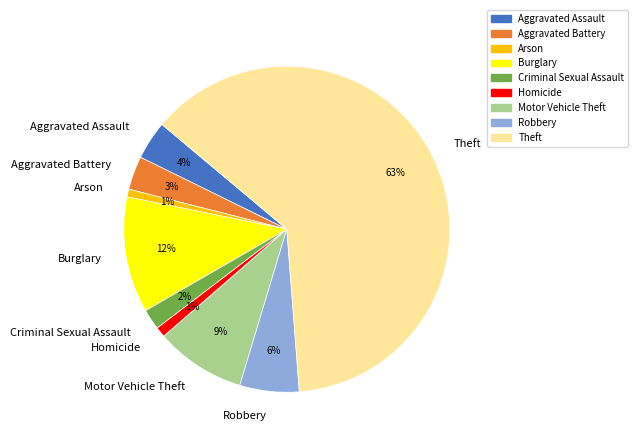

To the nearest percent, what portion does Arson represent?

1%